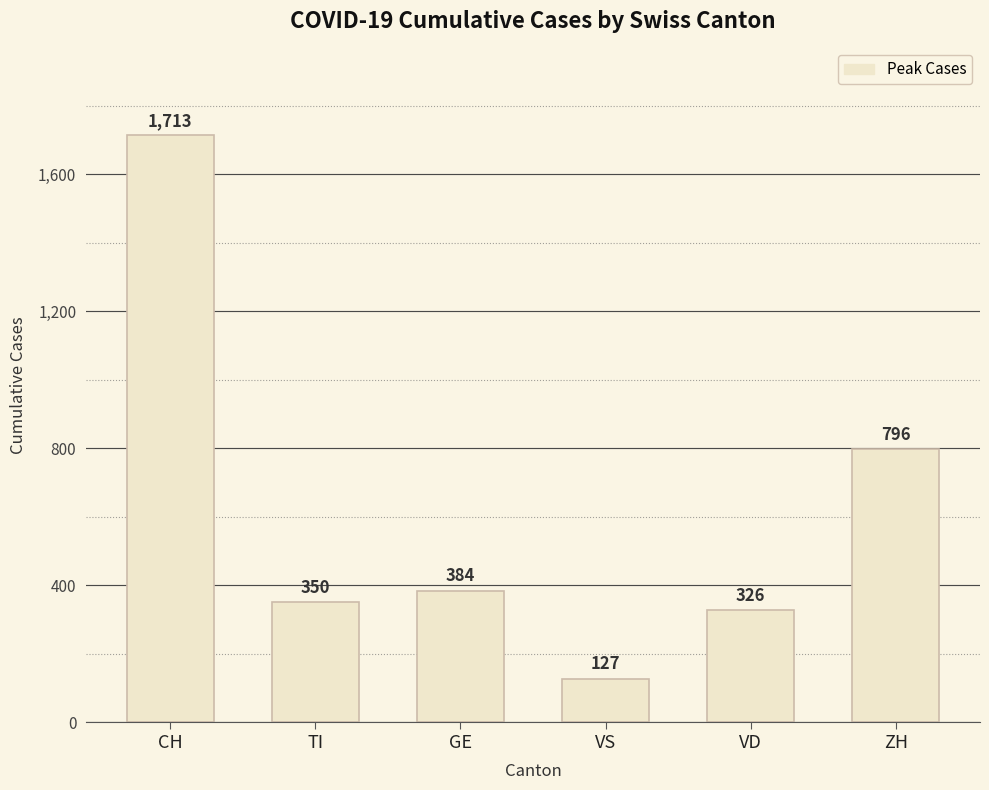

The chart shows a value of 350 at TI. True or false?

True